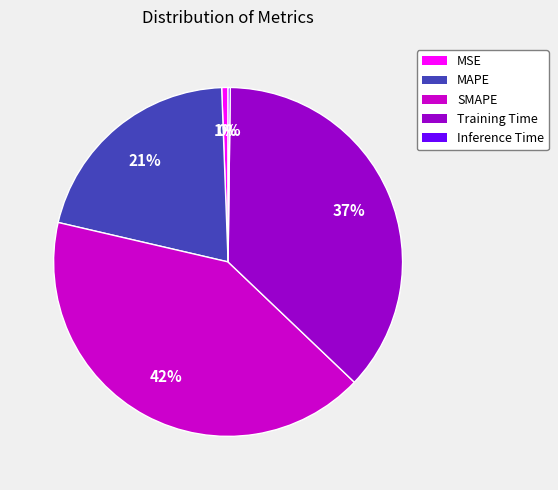

To the nearest percent, what is the average slice percentage?

20%